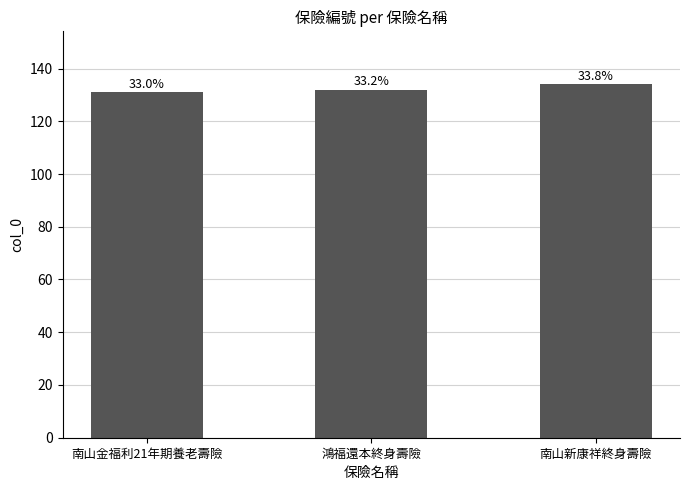

Are the bars horizontal?

No